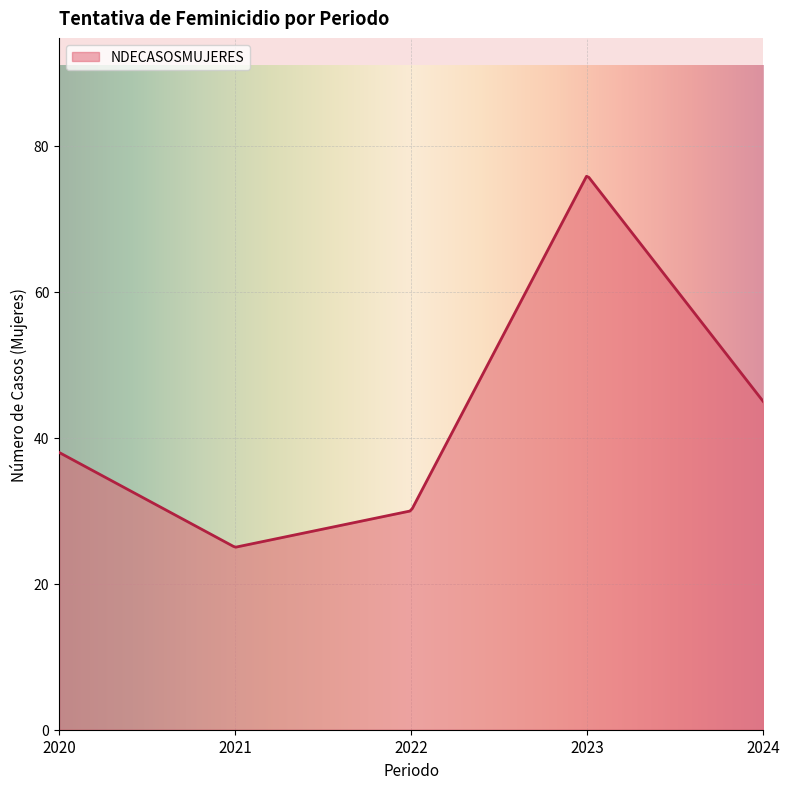

Count the number of categories in the chart.

300